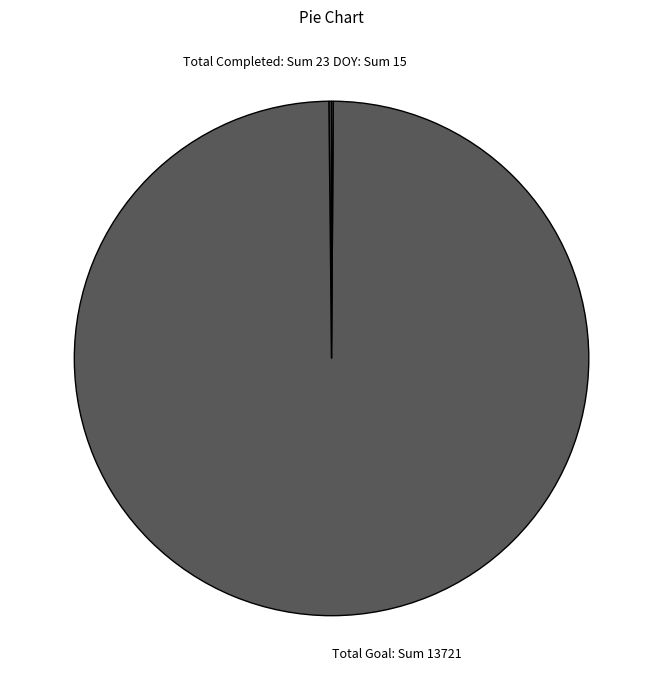

Is there any slice that represents more than half of the pie?

Yes